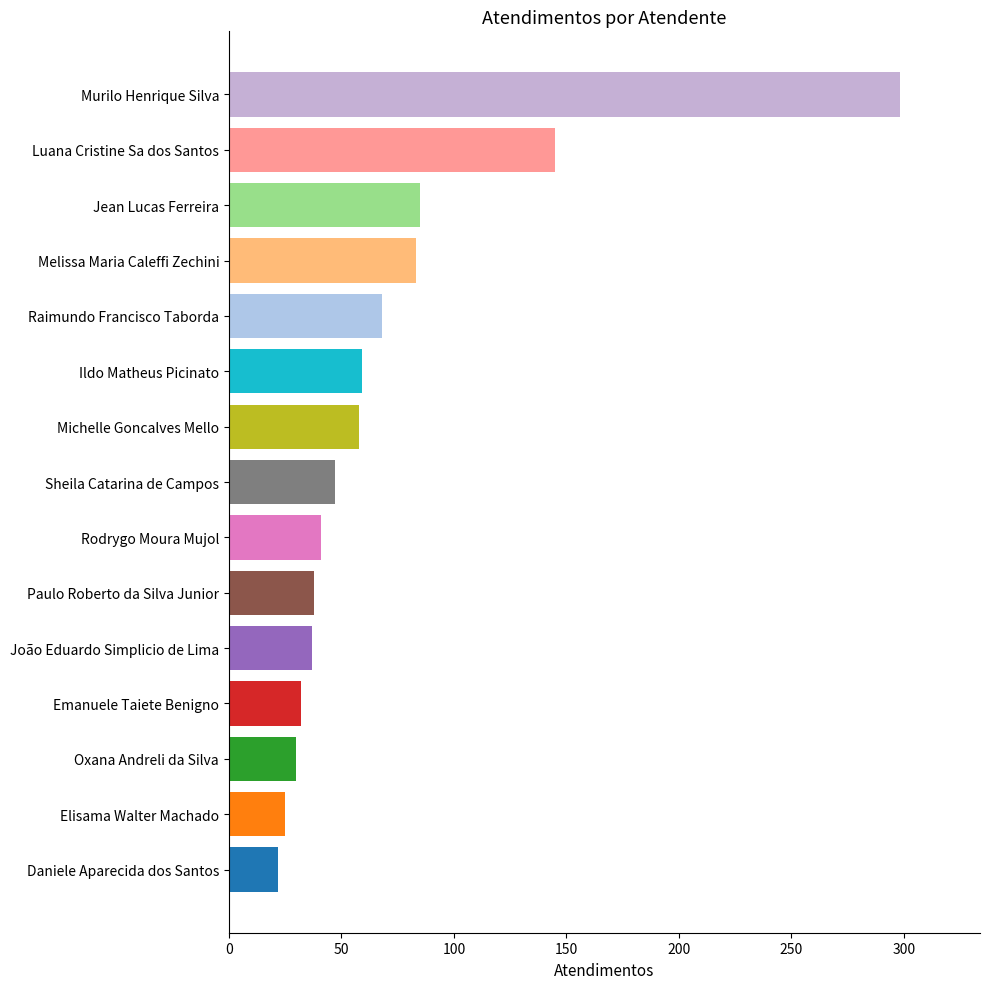

The chart shows a value of 298 at Murilo Henrique Silva. True or false?

True